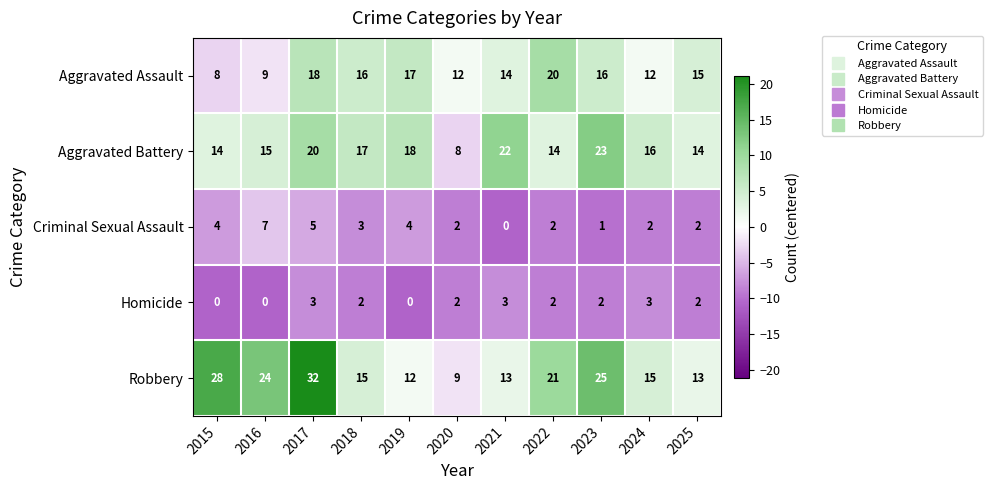

Rank the series by their maximum value, from highest to lowest.

Robbery, Aggravated Battery, Aggravated Assault, Criminal Sexual Assault, Homicide